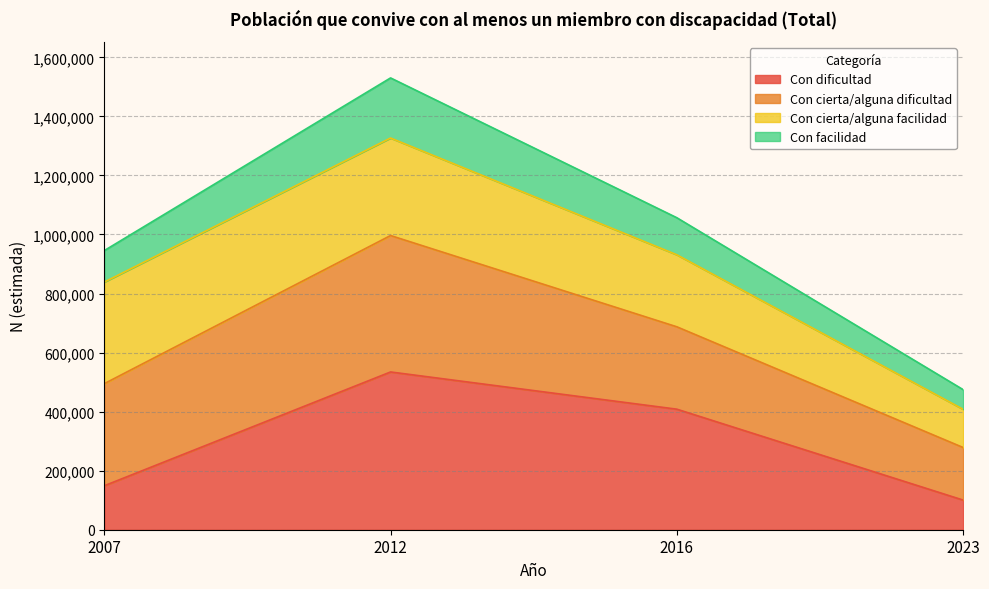

What are all the series names shown in the legend?

Con dificultad, Con cierta/alguna dificultad, Con cierta/alguna facilidad, Con facilidad